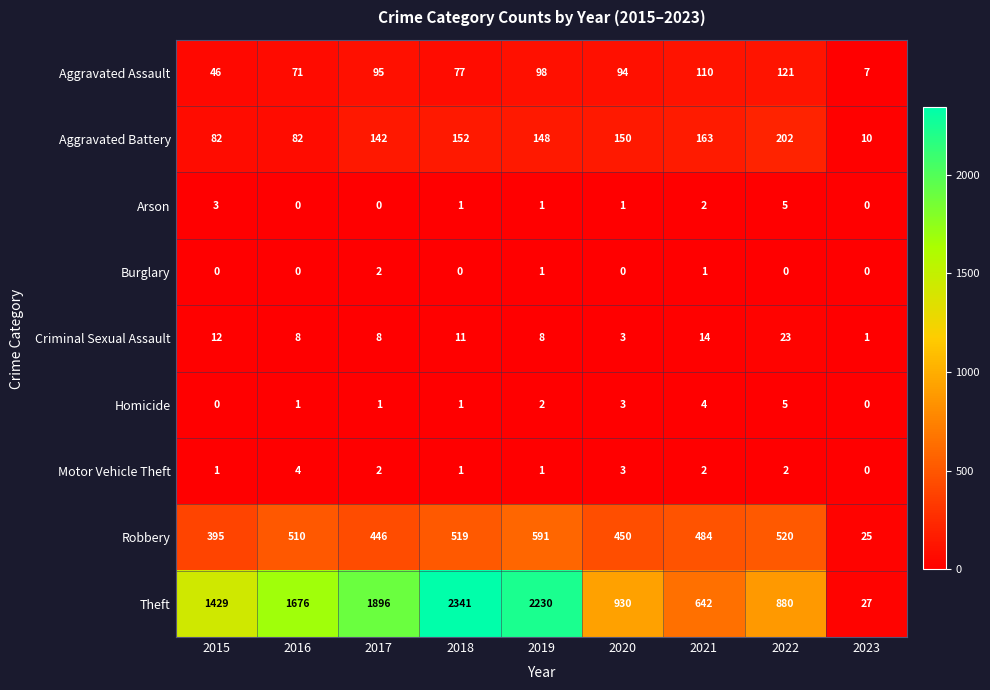

What is the approximate value of Aggravated Assault at 2015?

46